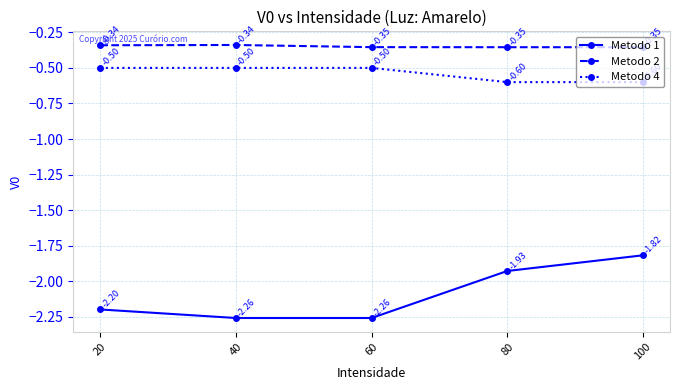

At which category is the sum across all series the highest?

100